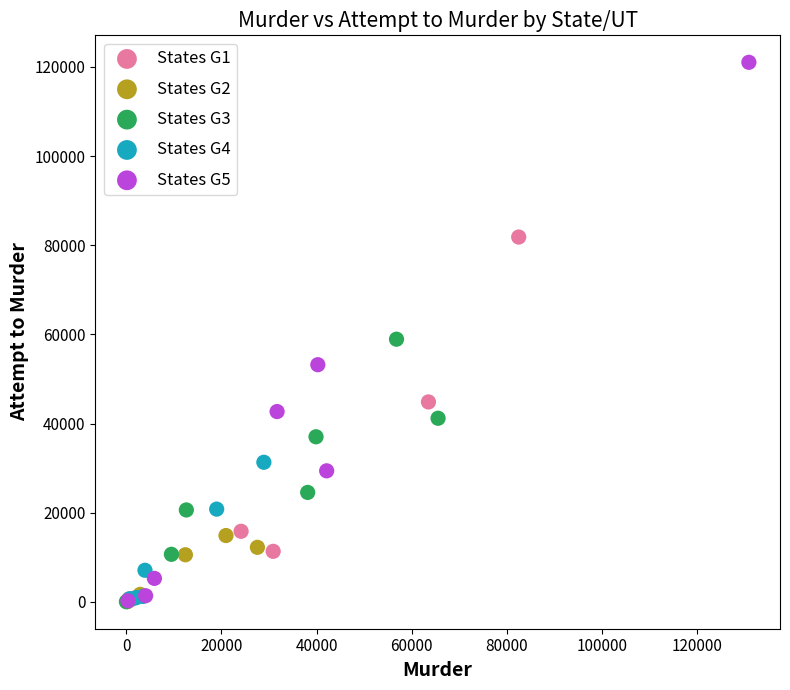

Which series has the widest spread of Y values?

States G5